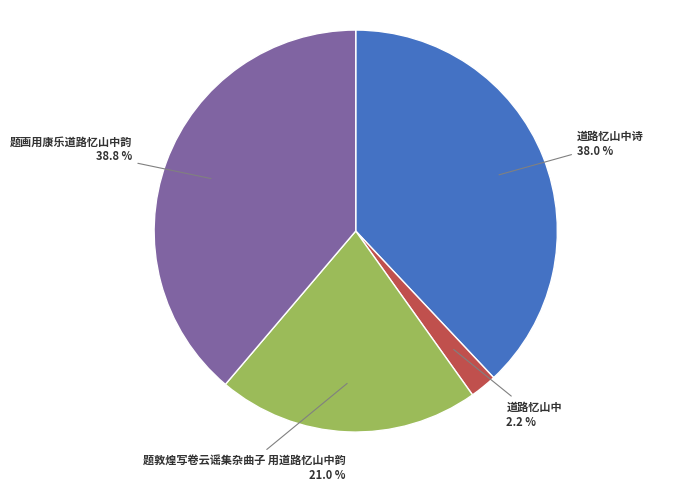

To the nearest percent, what percentage of the pie is 题画用康乐道路忆山中韵?

39%